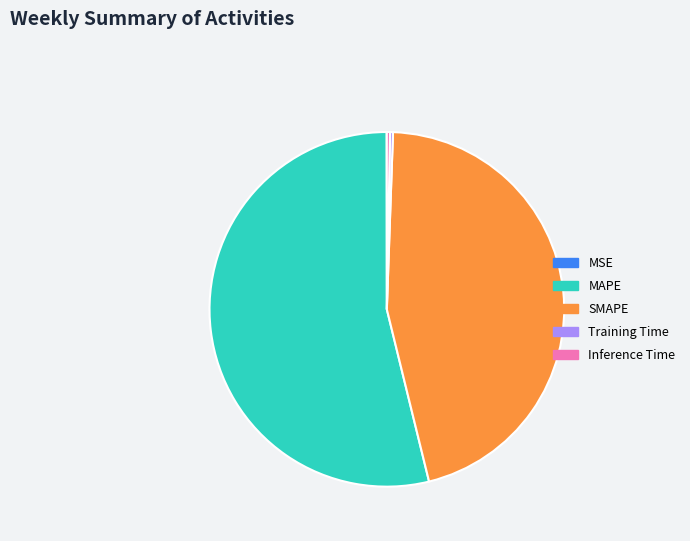

Is it true that MAPE is 64% of the pie?

False